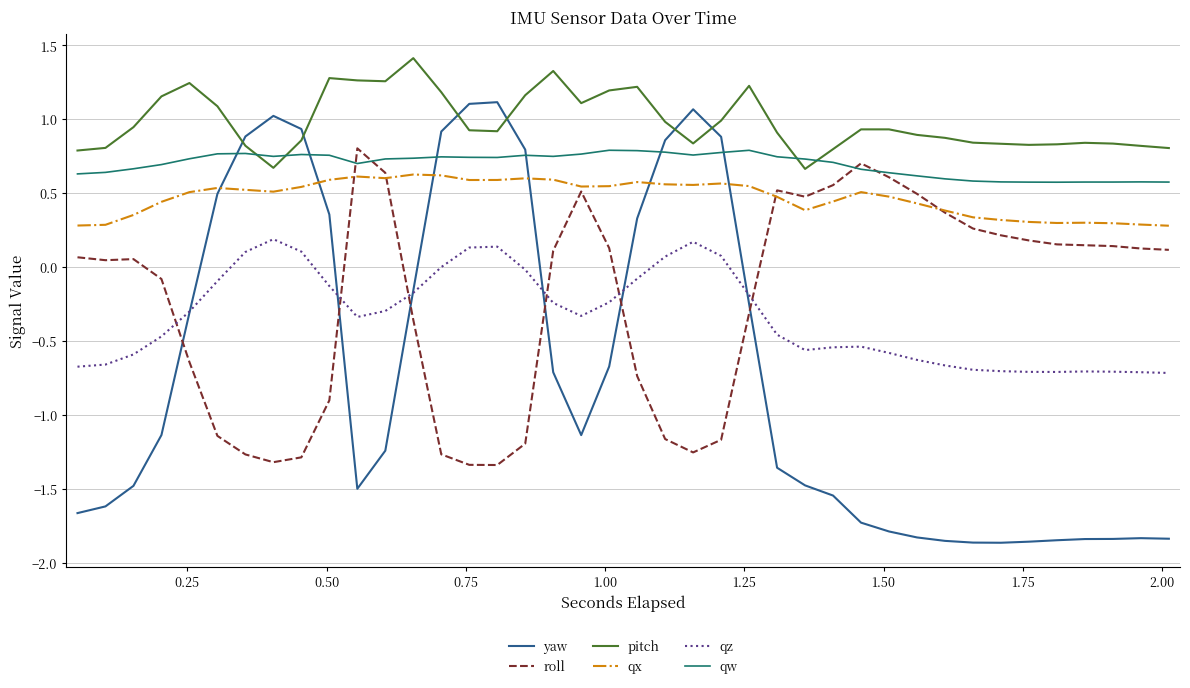

Which series has the largest total across all categories?

pitch